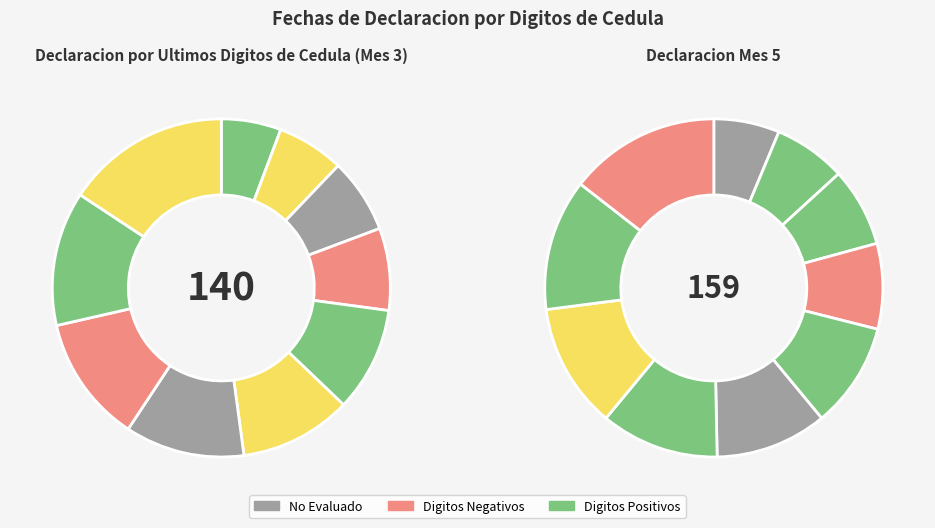

How many slices are in this pie chart?

10